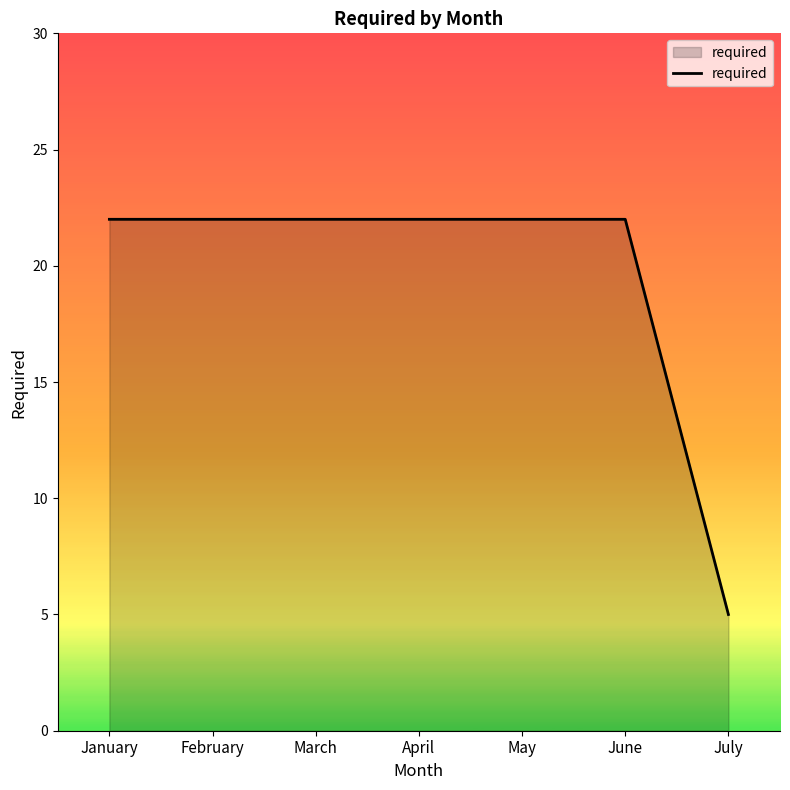

What is the sum of all values?

137